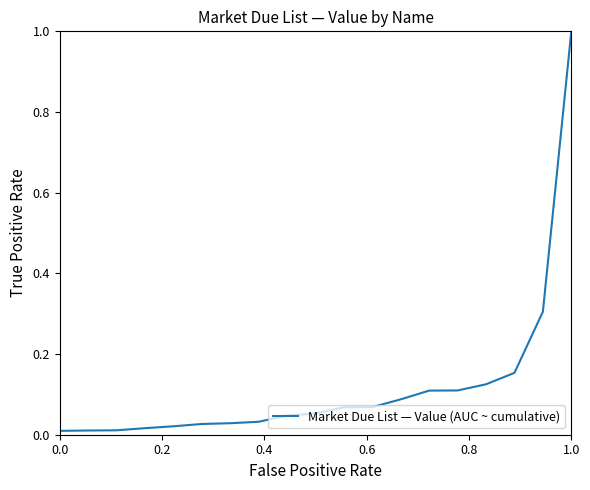

What is the maximum value shown in the chart?

1.0